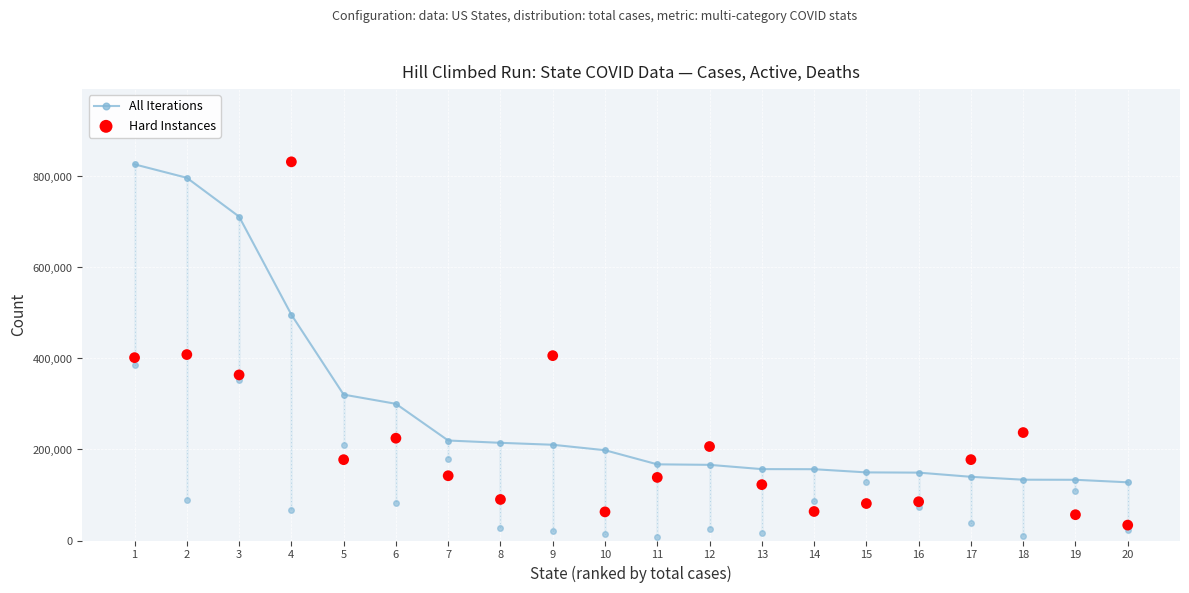

Which series contains the lowest Y value?

Hard Instances